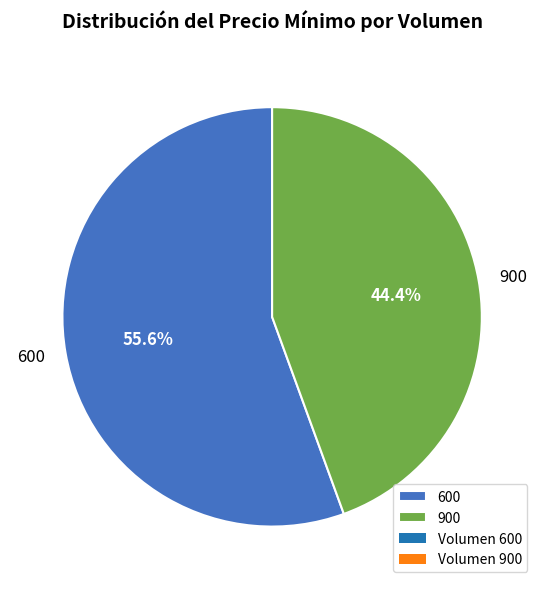

What percentage is the 900 slice, to the nearest percent?

44%